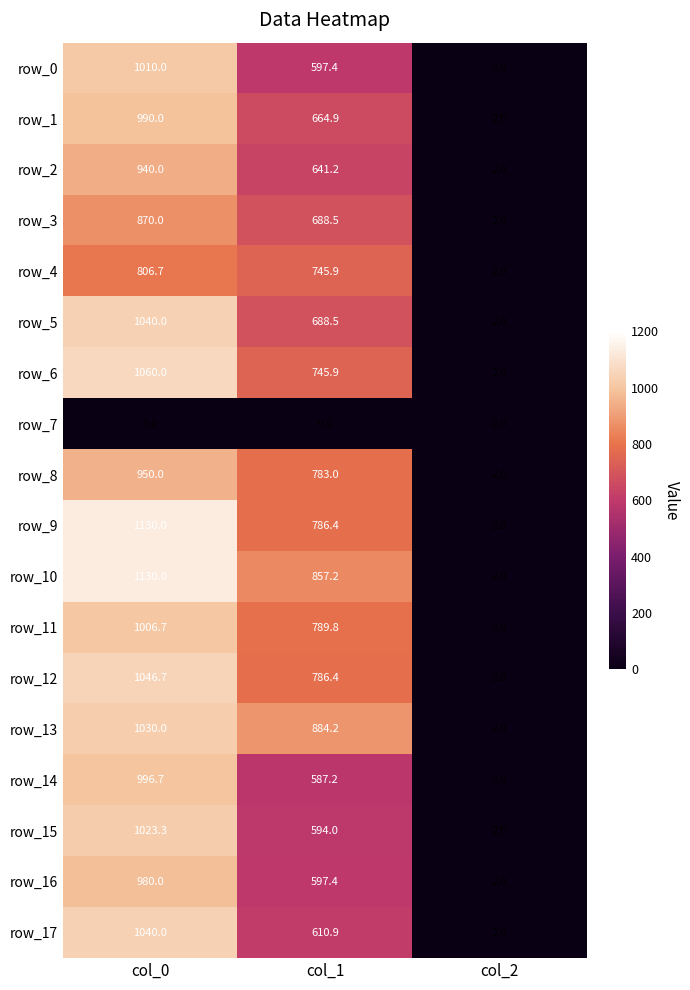

What is the sum of all row_0 values?

1609.4